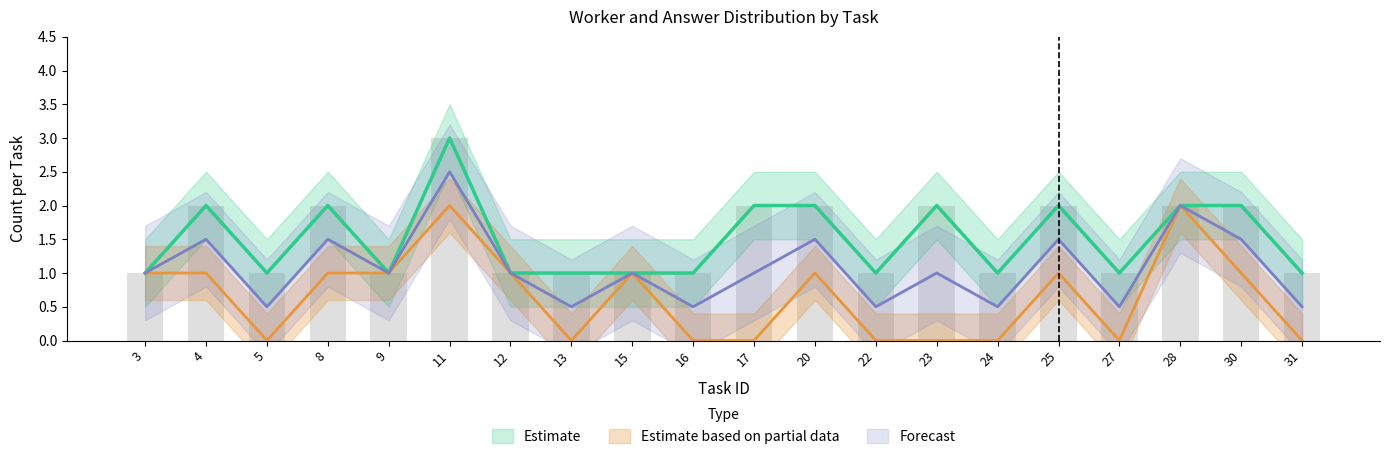

What is the lowest value of the answers_upper series?

1